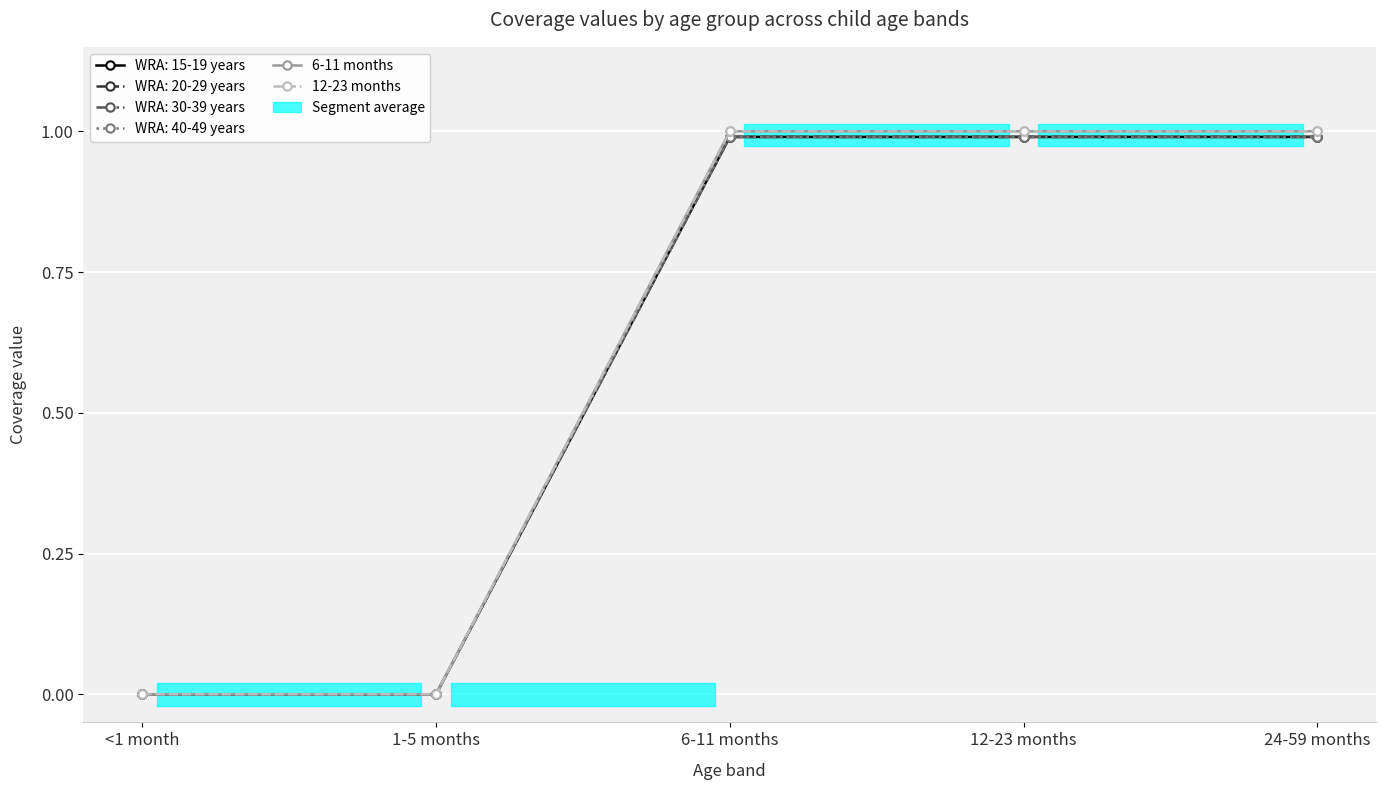

Which series has the largest range (max minus min)?

6-11 months